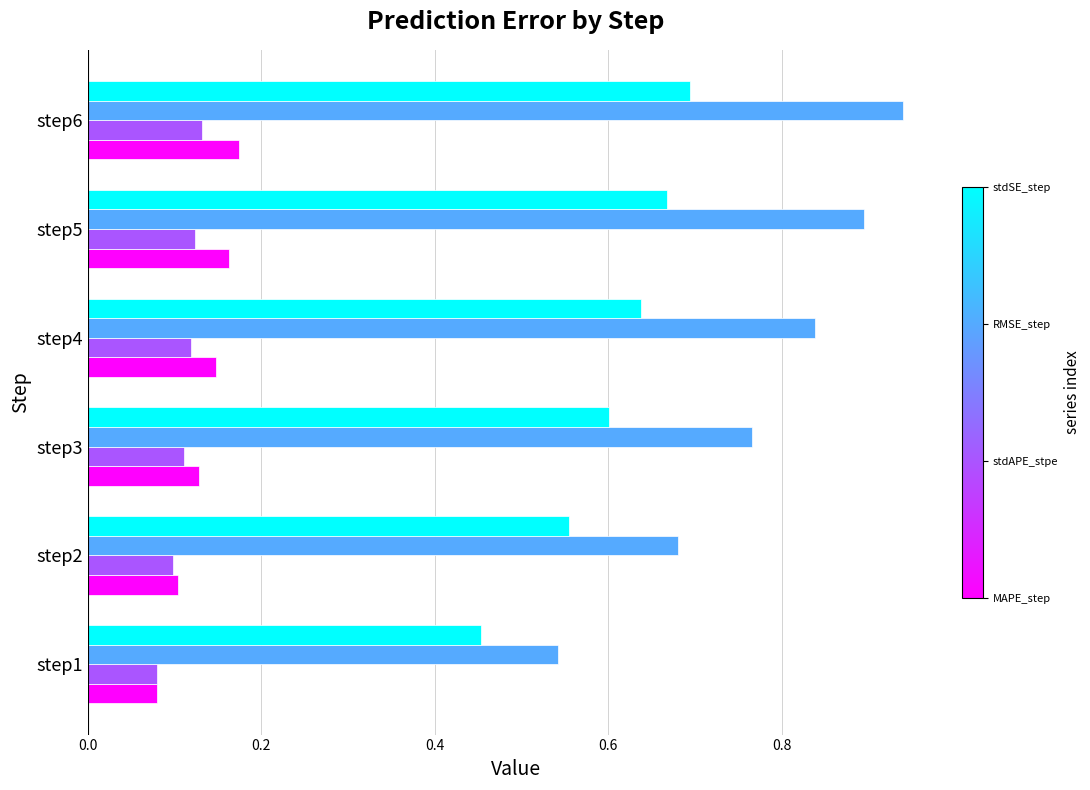

At which category is the sum across all series the highest?

step6